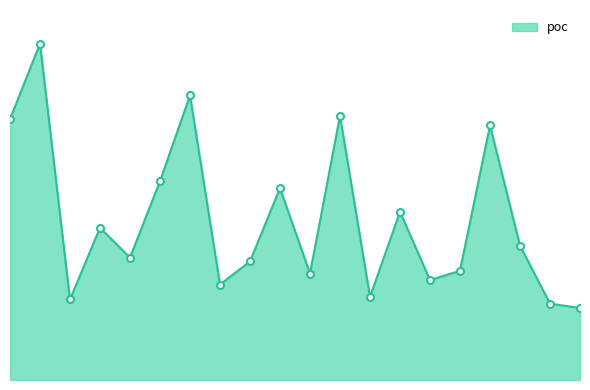

How many interior local valleys (lower than both neighbors) does the data have?

6